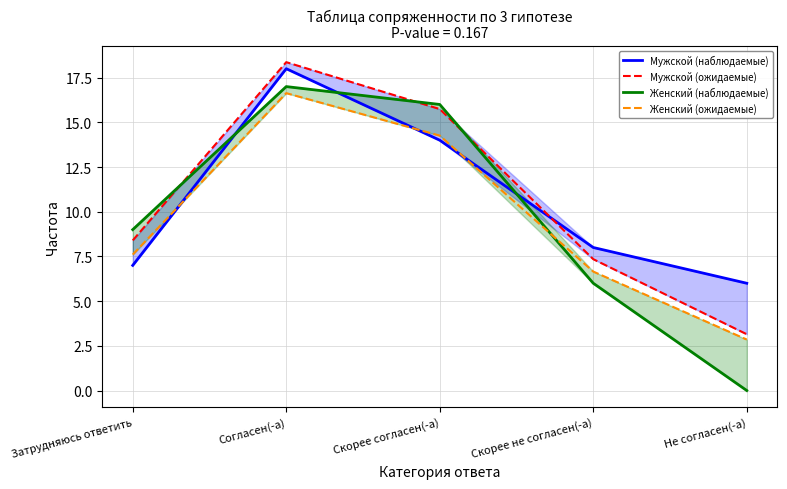

Which series changed the most between Согласен(-а) and Скорее не согласен(-а)?

Мужской (ожидаемые)